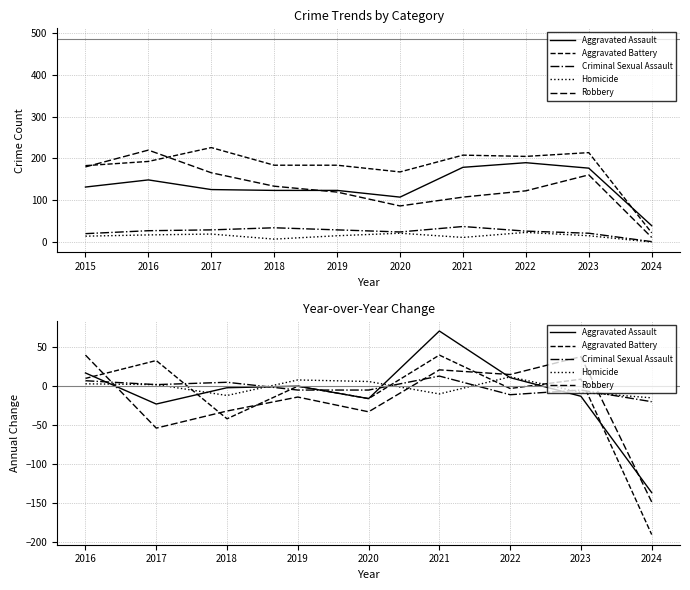

Does the chart have visible grid lines?

Yes